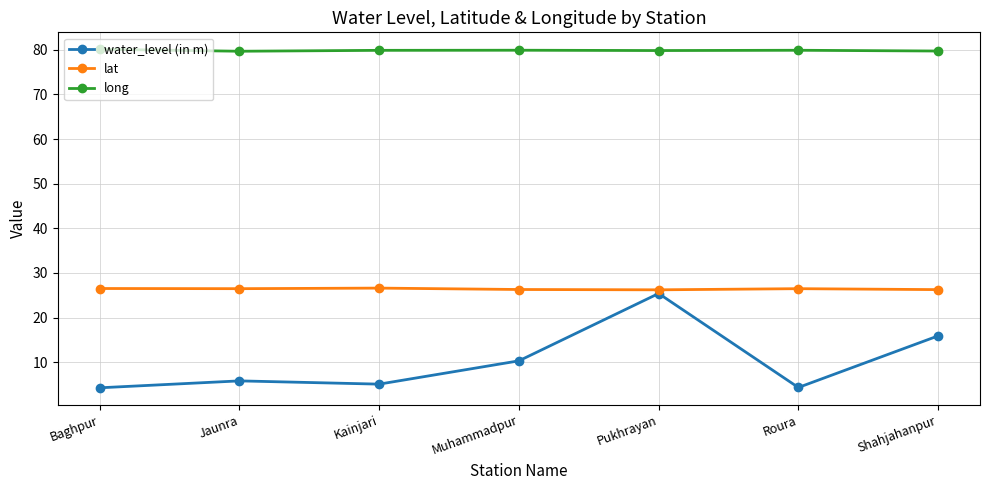

At how many categories does at least one series exceed 25?

7